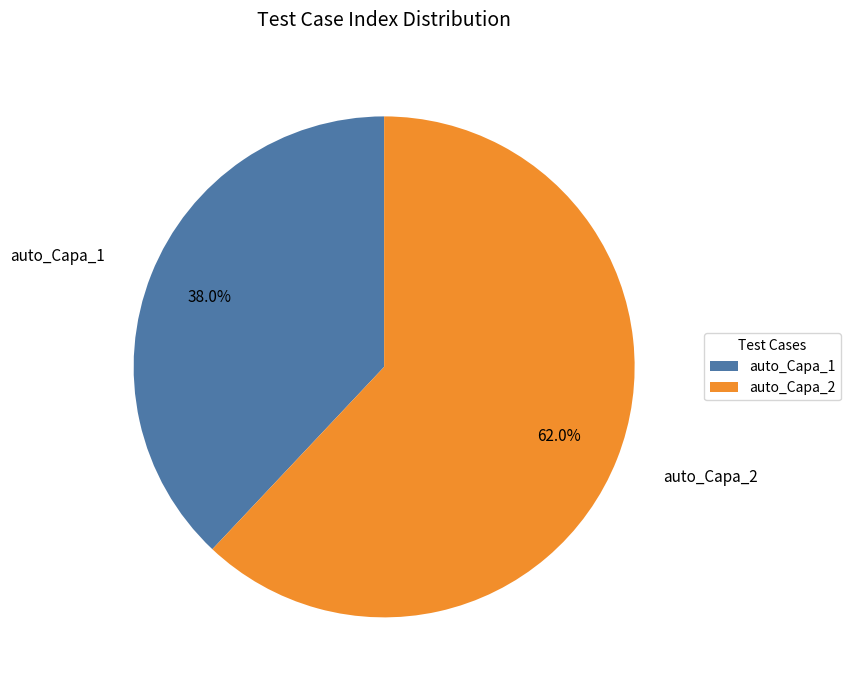

Which slice is the largest?

auto_Capa_2